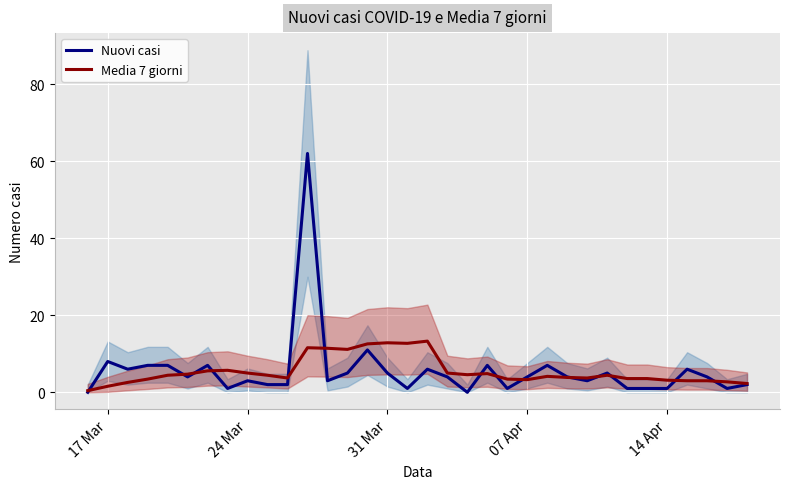

In Media 7 giorni, how many points are higher than both neighbors (excluding endpoints)?

7